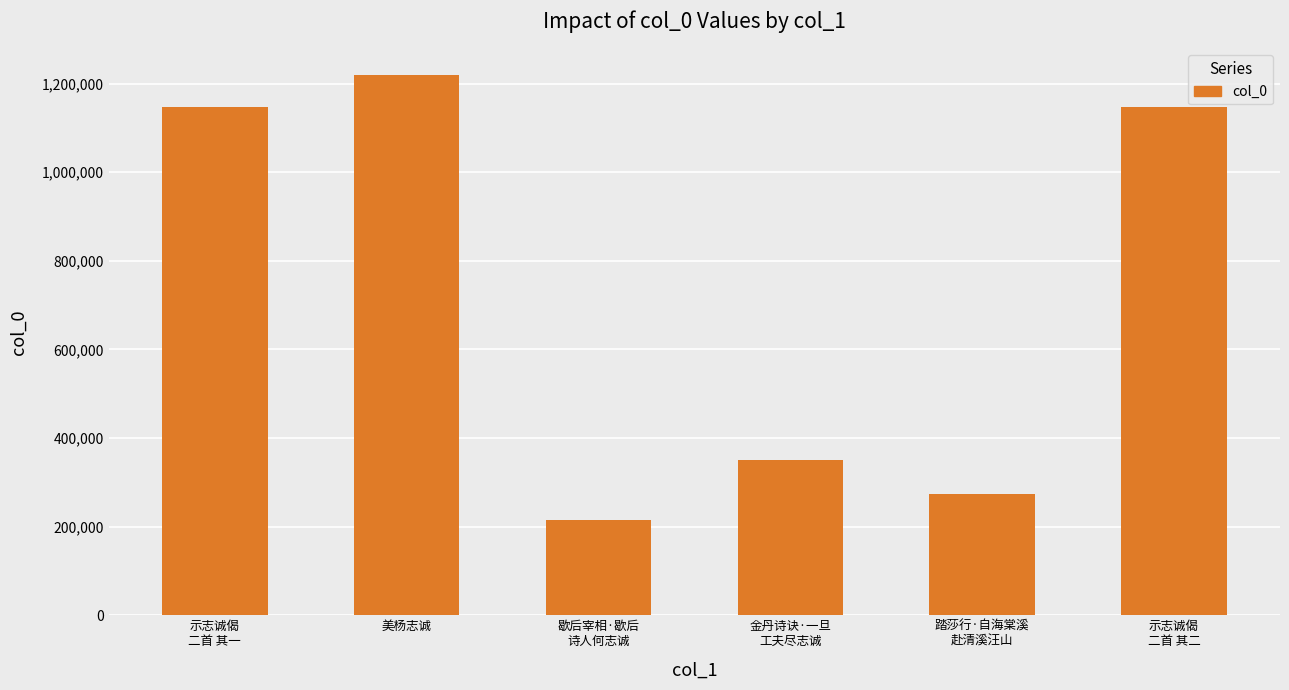

Which label corresponds to the largest value in the chart?

美杨志诚